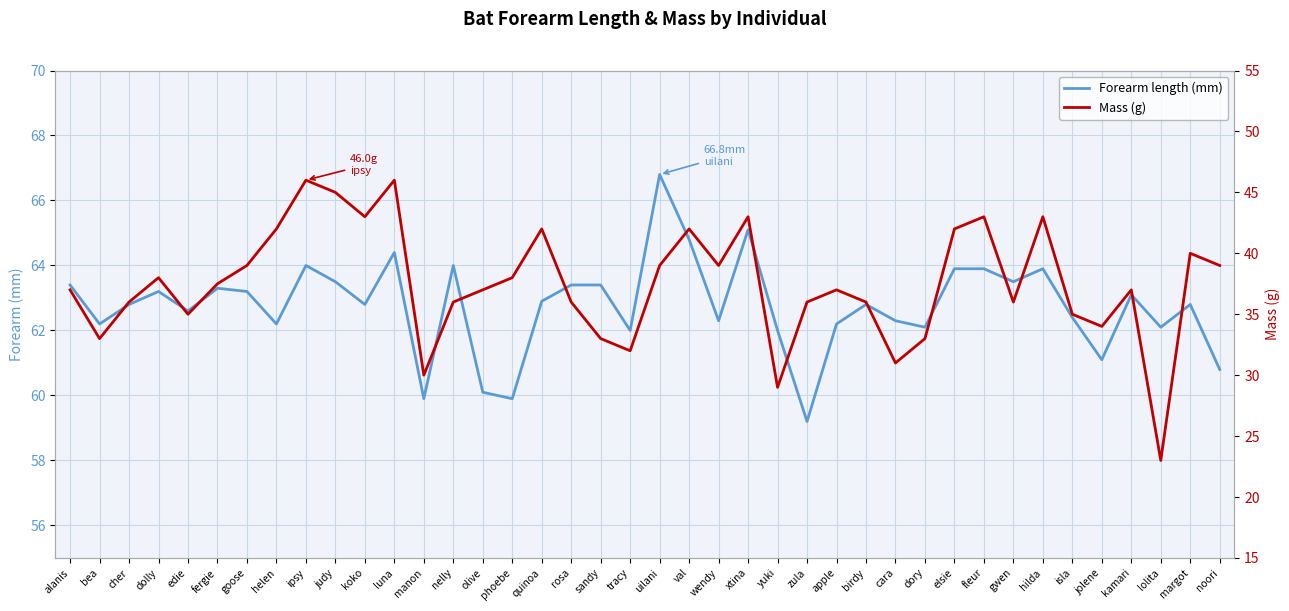

Is the value of Mass (g) at phoebe greater than the value of Forearm length (mm) at ipsy?

No